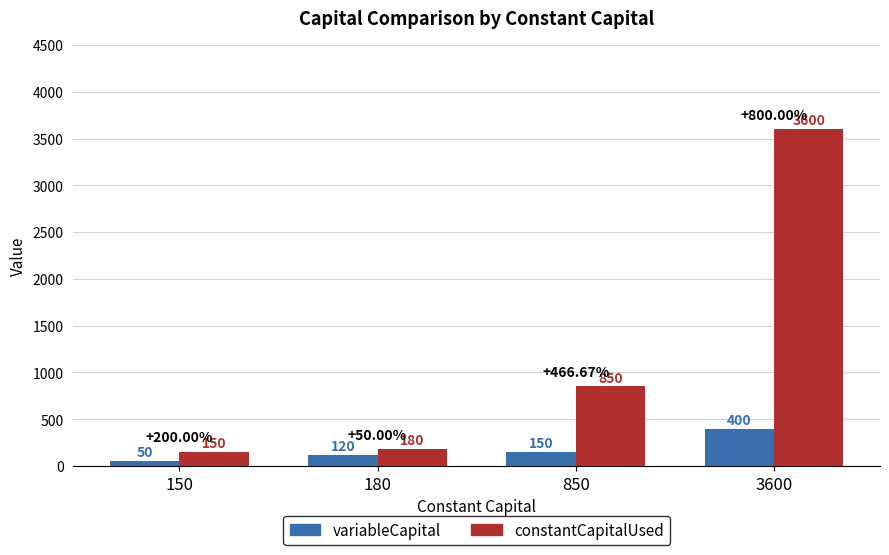

Which category has the highest value in the variableCapital series?

3600